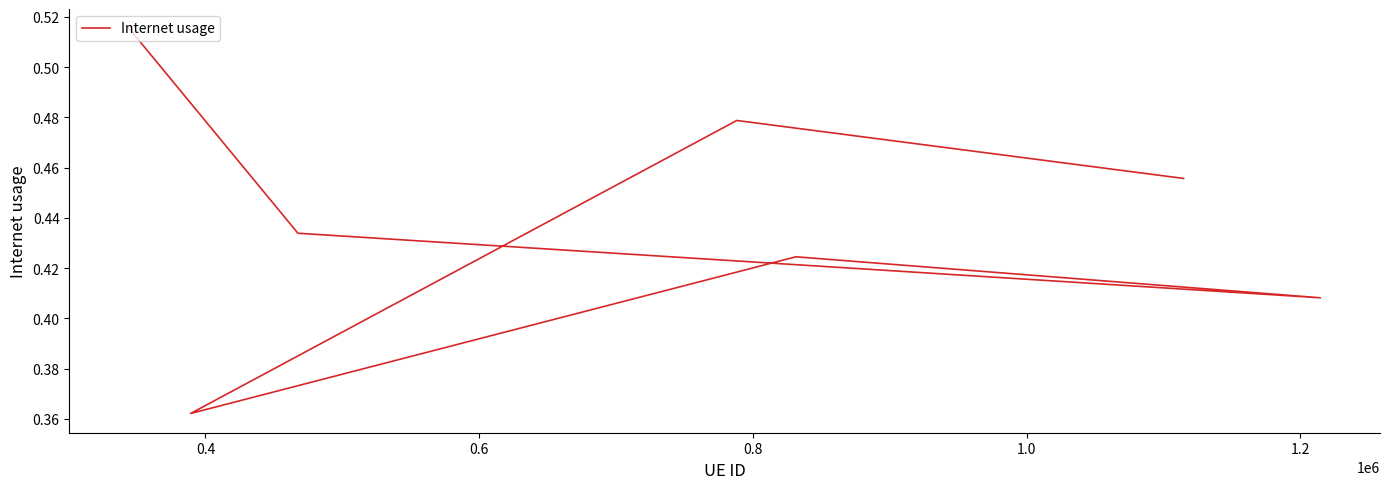

What is the minimum value shown in the chart?

0.4